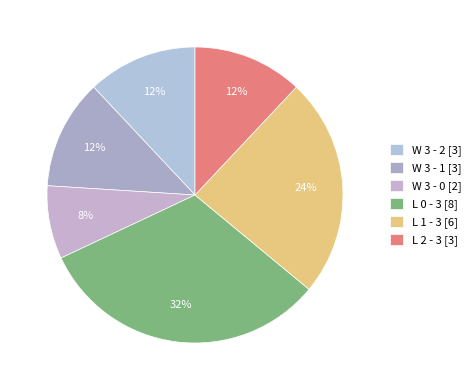

Does any single category account for the majority?

No